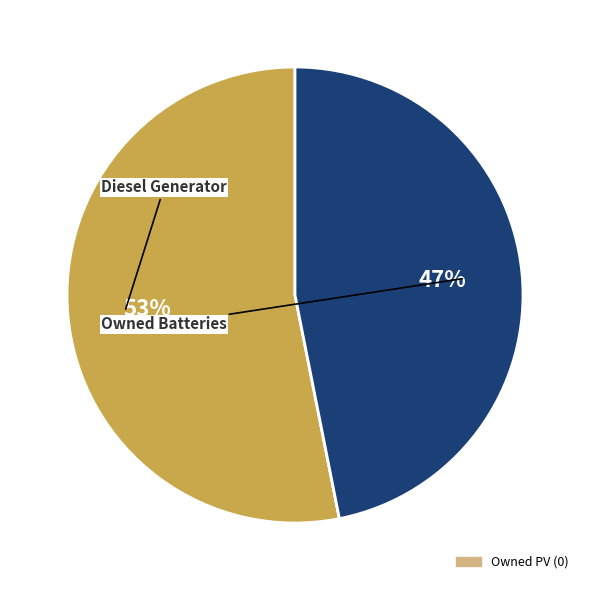

To the nearest percent, what is the difference between the largest and smallest slice percentages?

53%